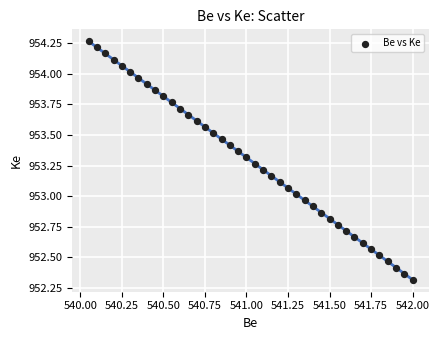

What is the range of X values (max minus min)?

2.0